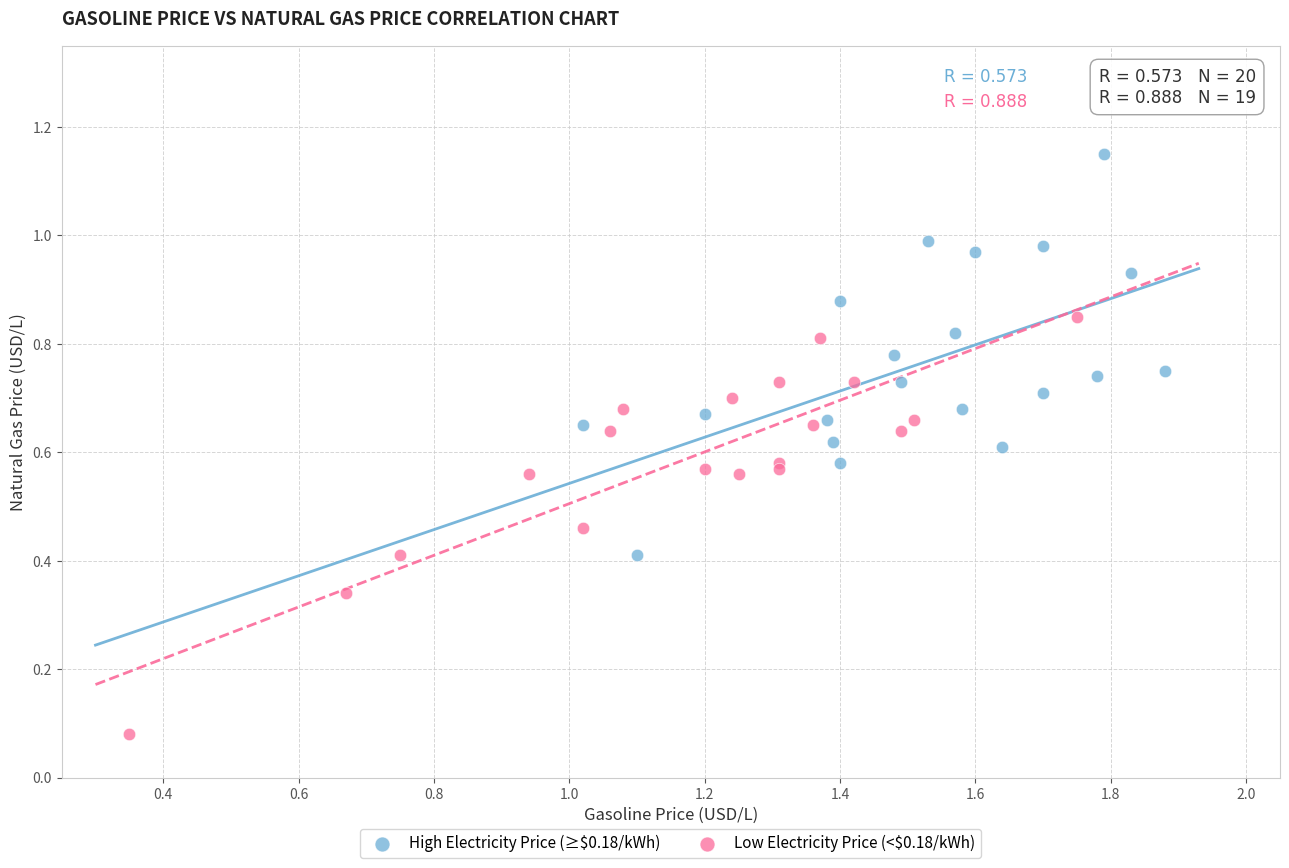

Which series contains the highest Y value?

High Electricity Price (≥$0.18/kWh)